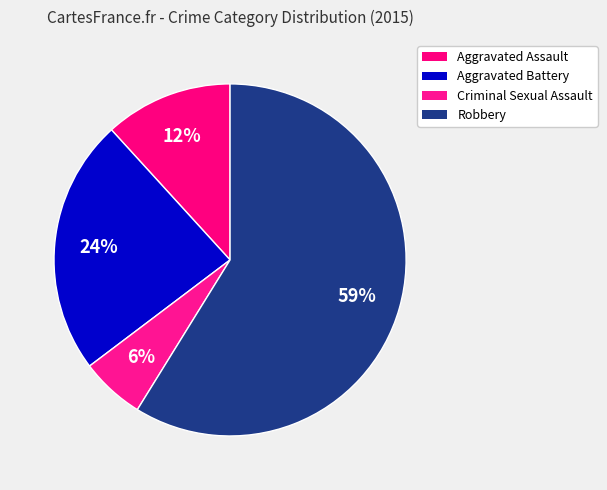

Which slice represents more than half of the pie?

Robbery